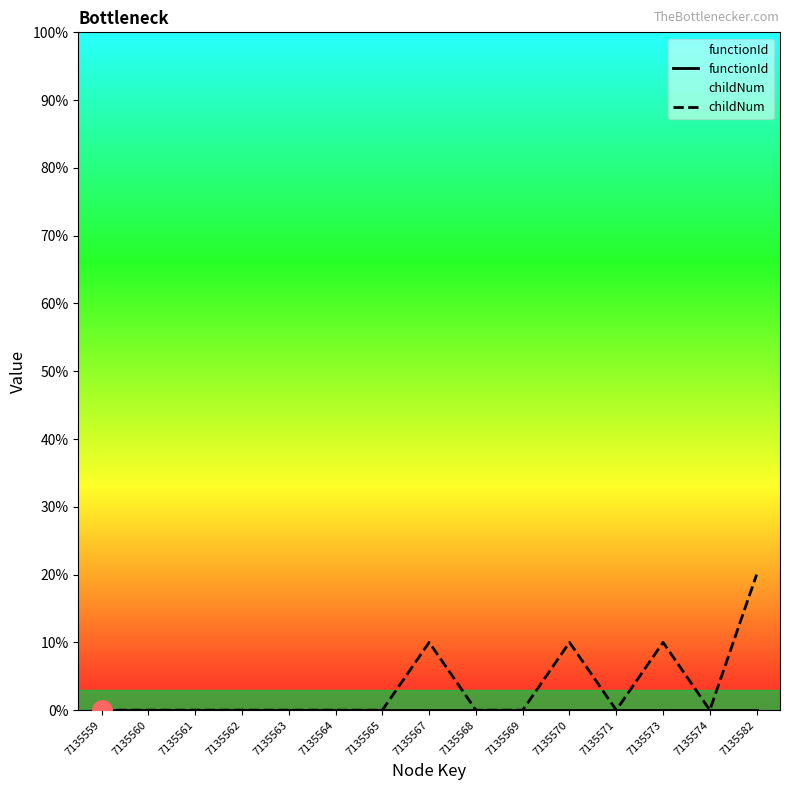

True or false: functionId and childNum cross at least once.

False